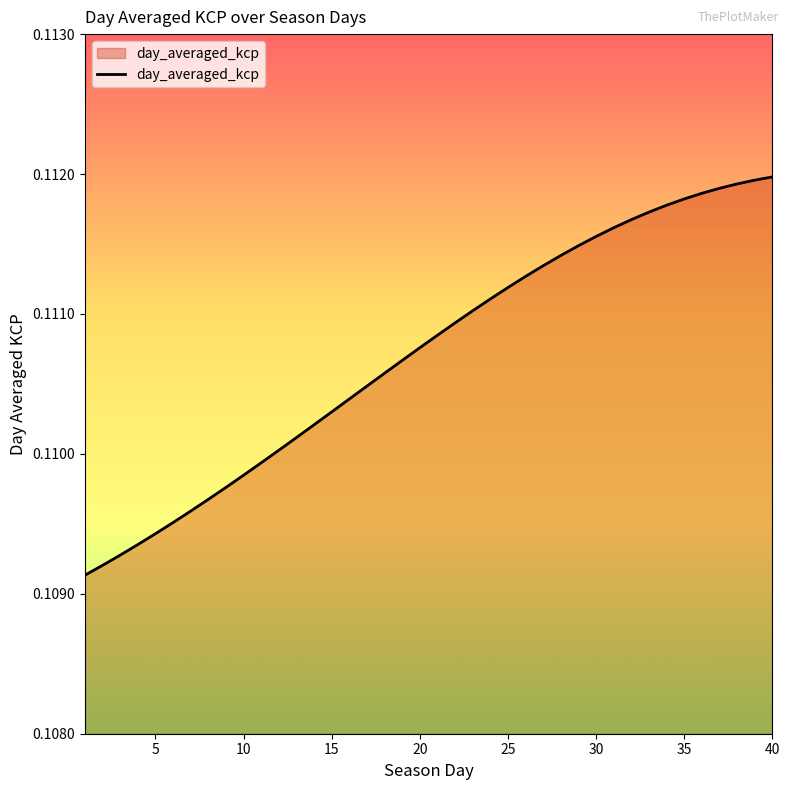

The value at 25 is 0.2. True or false?

False